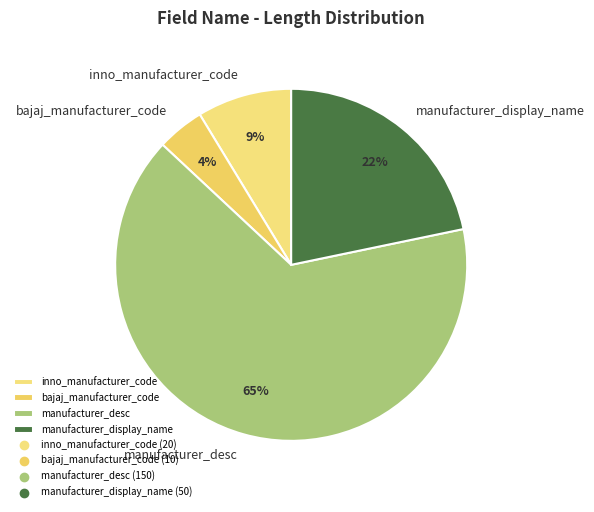

To the nearest percent, what portion does inno_manufacturer_code represent?

9%